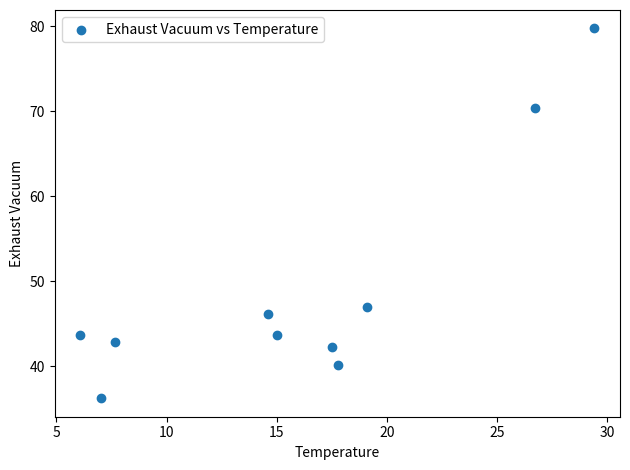

What Y value in the scatter plot is closest to 57?

46.9